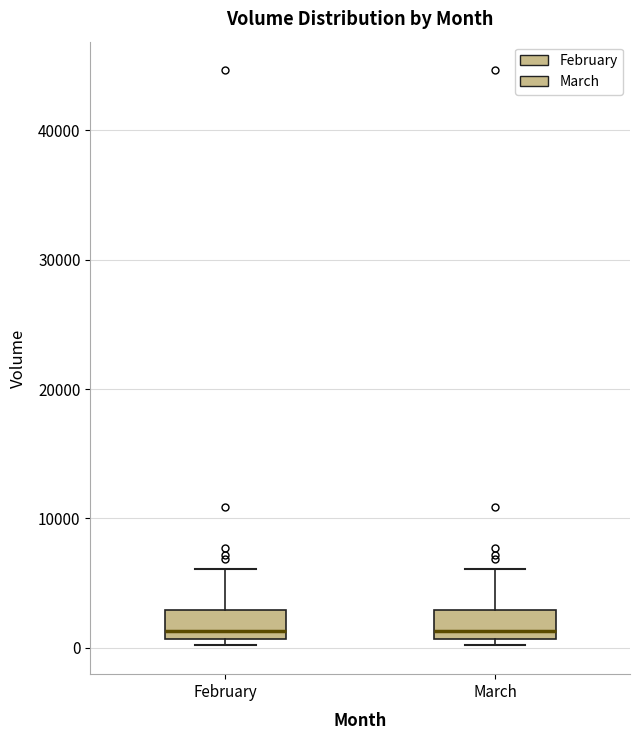

Reading left to right, transcribe this box plot: for each box, give where its median line is, the range the box spans, and where its two whiskers end, as read against the y-axis. The values are not printed on the chart, so give them approximately, as read against the axis.

February: median 1000 (just above the box's lower edge), box 1000 to 3000, whiskers 0 to 6000
March: median 1000 (just above the box's lower edge), box 1000 to 3000, whiskers 0 to 6000